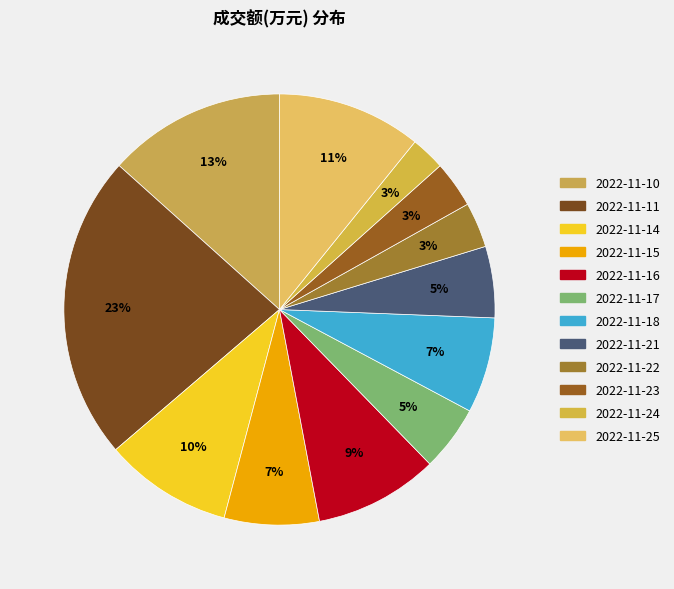

Does 2022-11-15 account for over 50% of the chart?

No